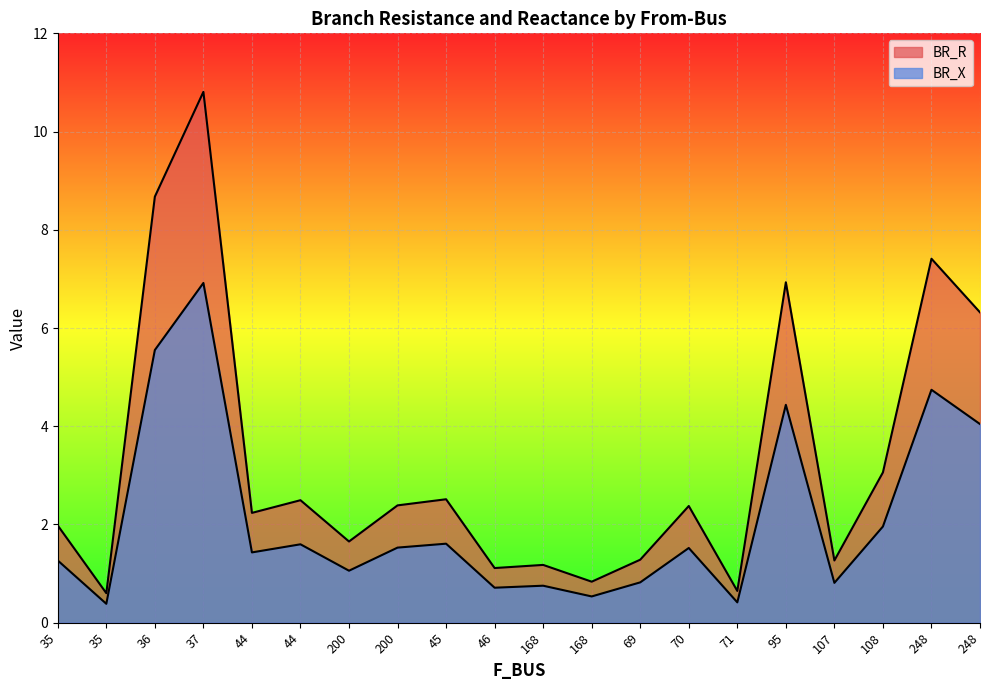

What is the spread (max minus min) of values at 71?

0.2